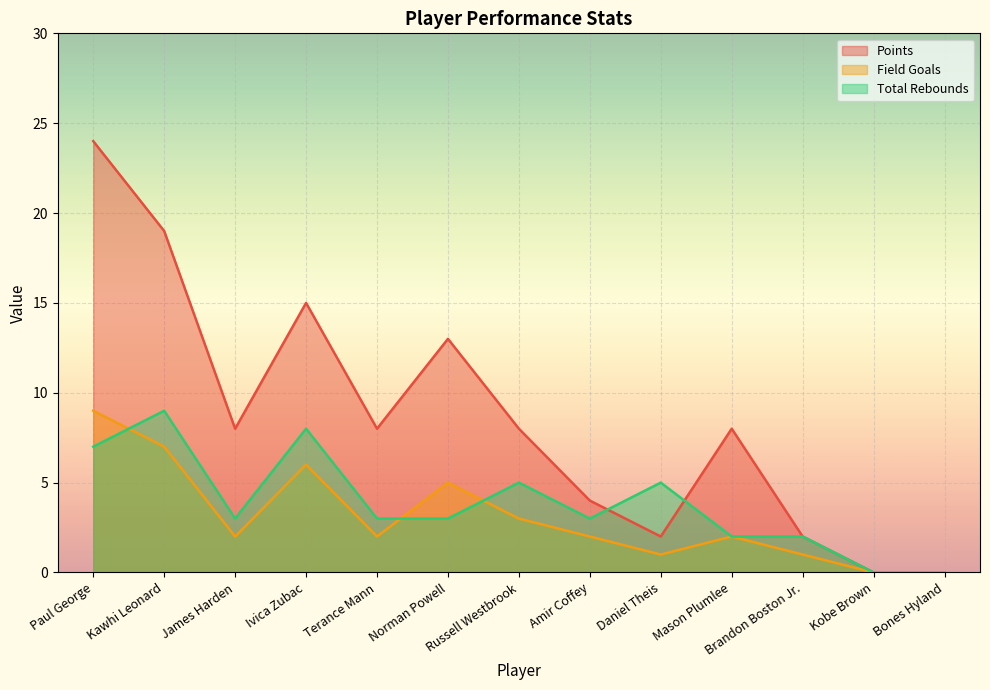

Which category has the highest value across all series?

Paul George